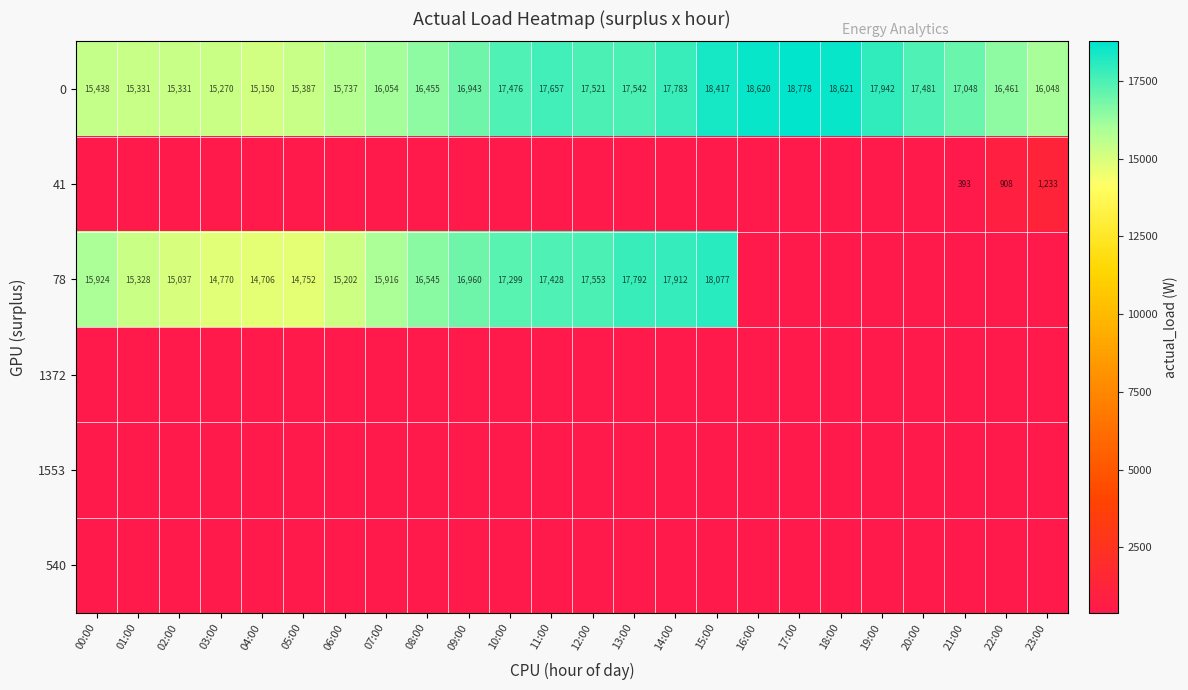

What is the difference between the maximum and minimum values in the 0 series?

3628